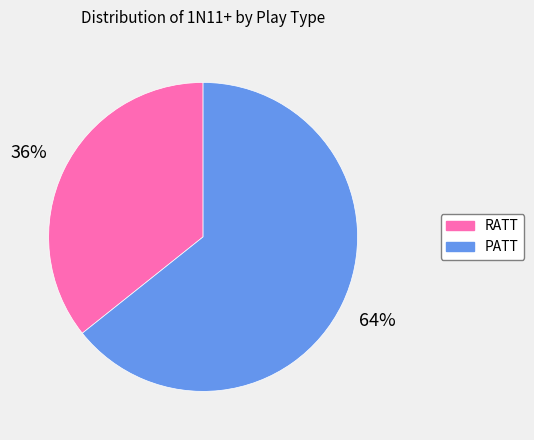

What is the smallest slice in the pie chart?

RATT